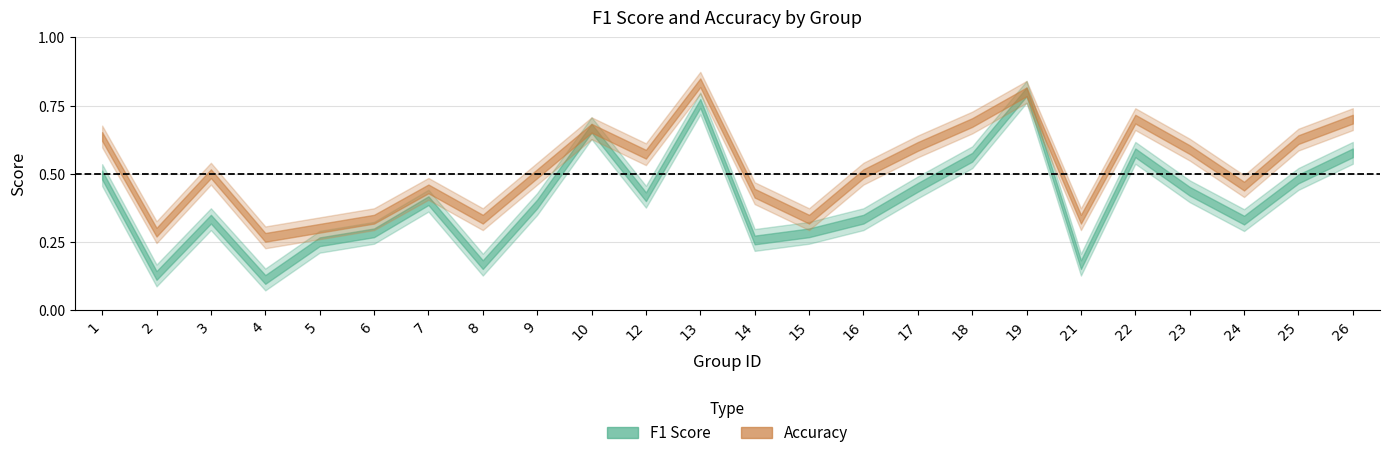

How many interior local peaks does the accuracy series have?

6